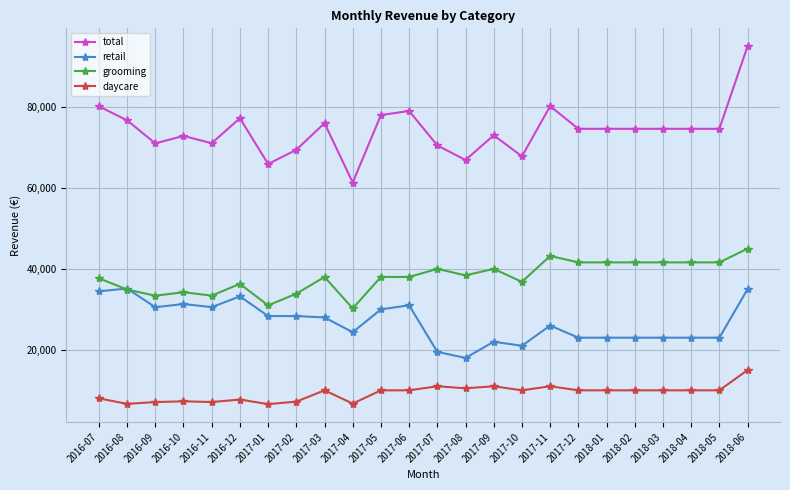

Which series has the largest range (max minus min)?

total